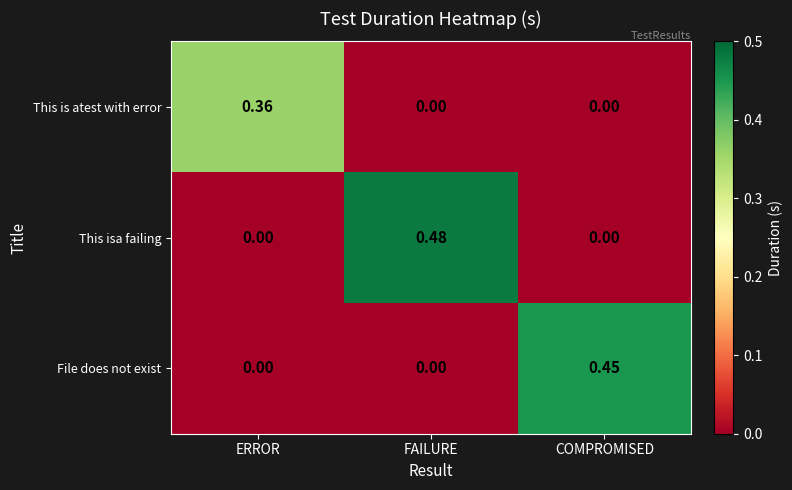

How many data points does each series have?

3